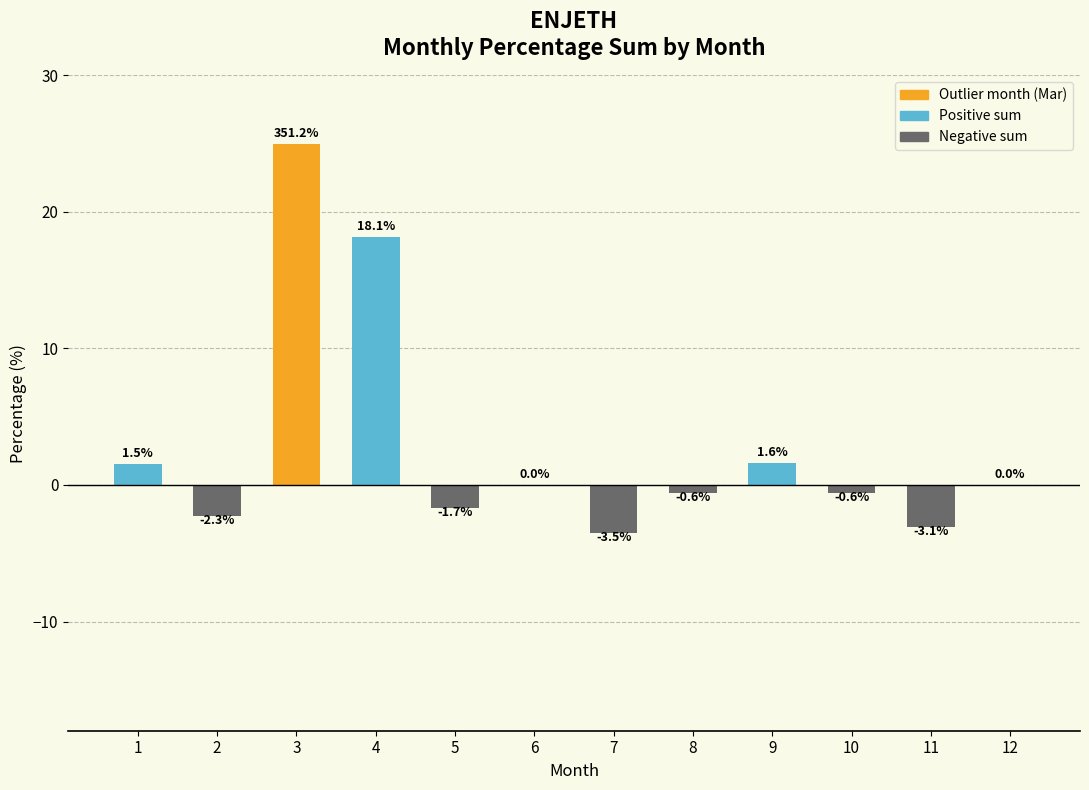

Which has a higher value, 3 or 7?

3